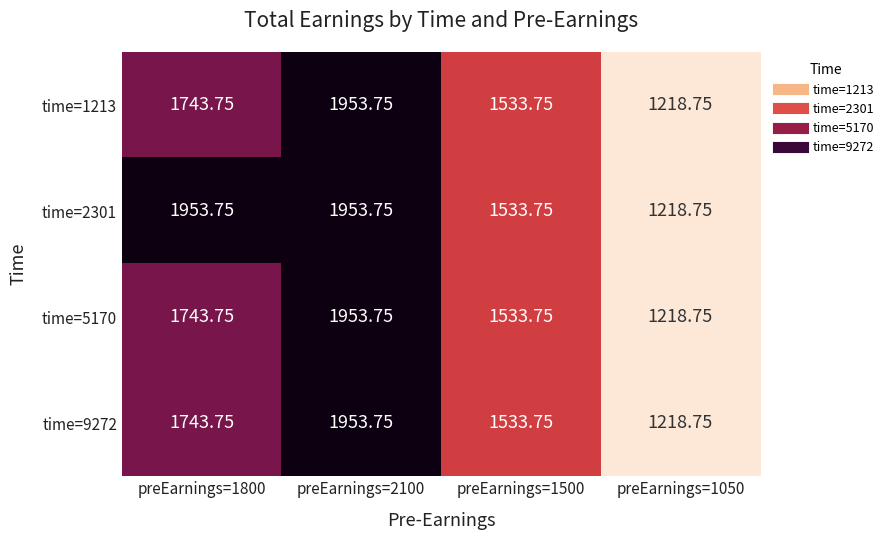

Is the value of time=9272 at preEarnings=1500 greater than the value of time=5170 at preEarnings=2100?

No